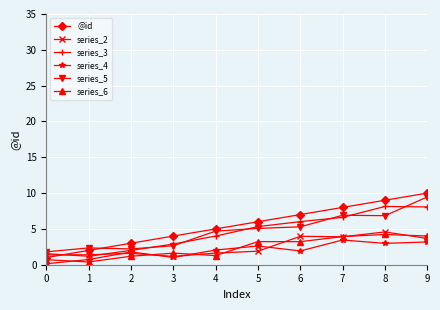

Read the series_3 value at 6.

6.0